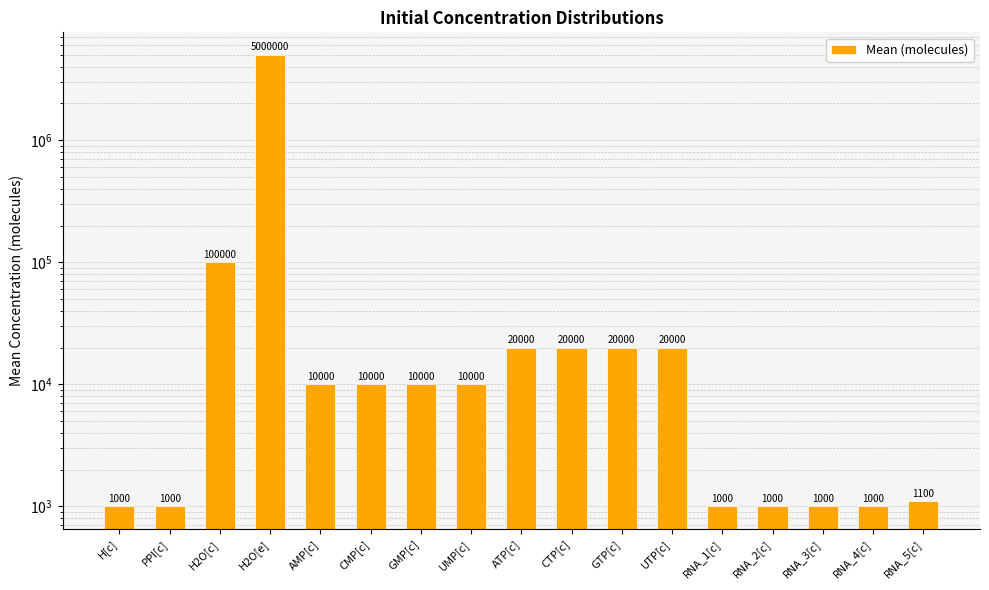

Which label corresponds to the largest value in the chart?

H2O[e]